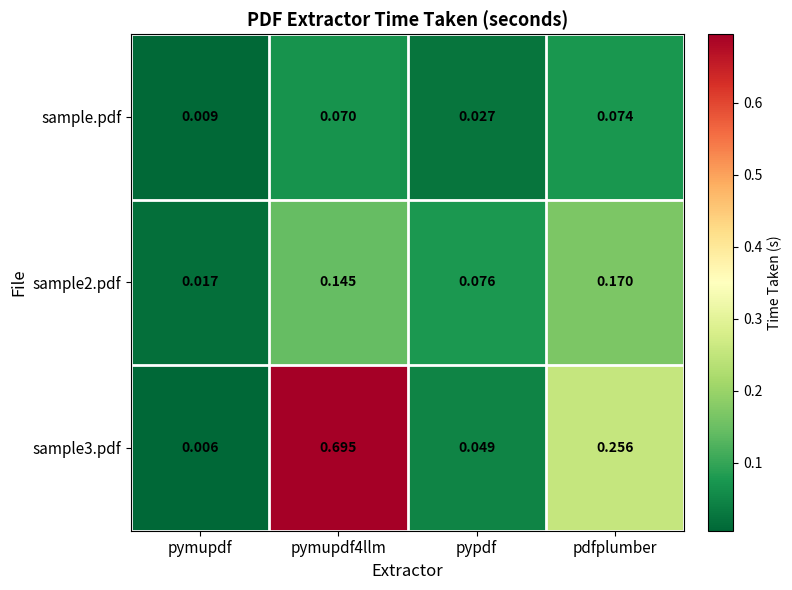

Where is sample3.pdf nearest to the value 0?

pymupdf